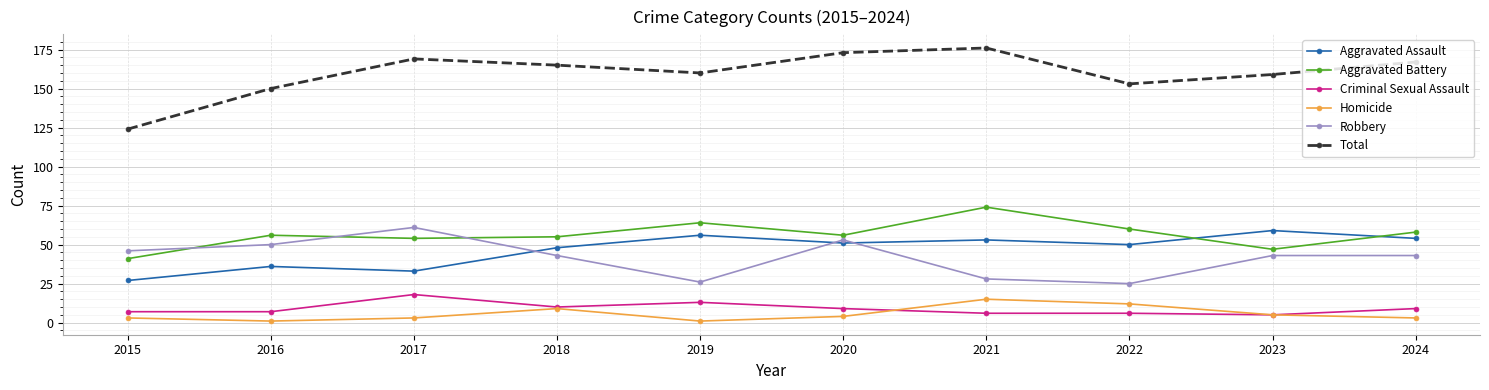

How many series are shown in this chart?

6